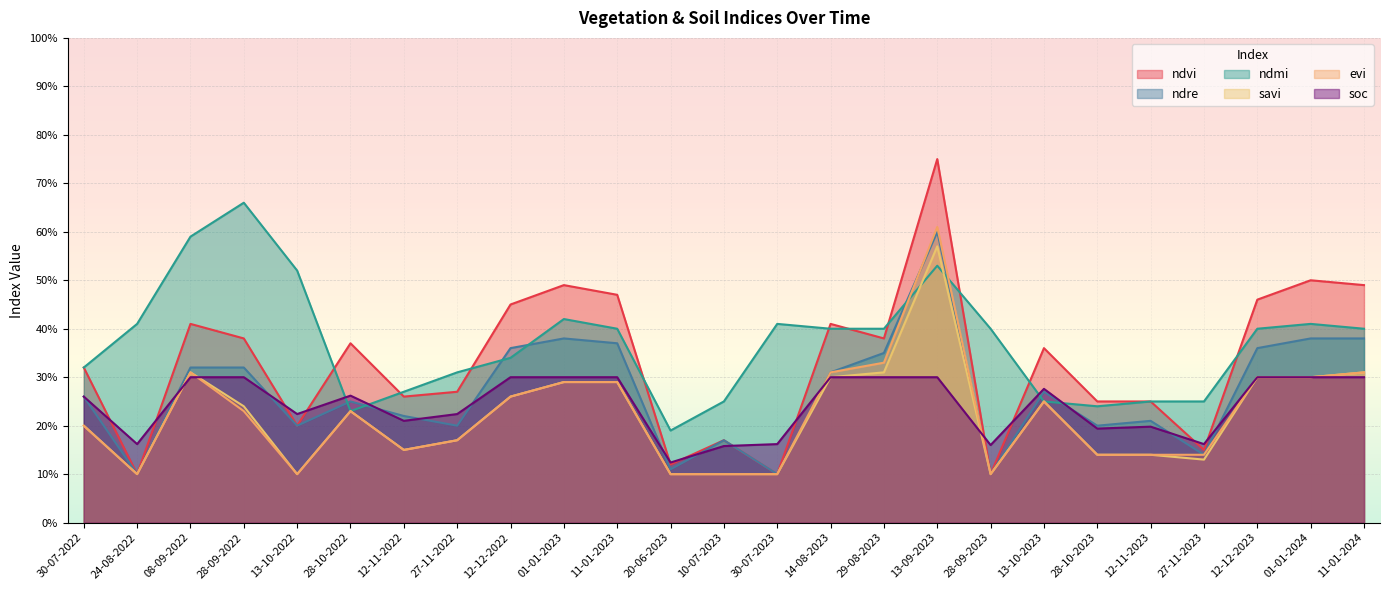

Reading left to right, transcribe all the data shown in this chart.

ndvi: 0.3	0.1	0.4	0.4	0.2	0.4	0.3	0.3	0.5	0.5	0.5	0.1	0.2	0.1	0.4	0.4	0.8	0.1	0.4	0.2	0.2	0.1	0.5	0.5	0.5
ndre: 0.3	0.1	0.3	0.3	0.2	0.2	0.2	0.2	0.4	0.4	0.4	0.1	0.2	0.1	0.3	0.3	0.6	0.1	0.3	0.2	0.2	0.1	0.4	0.4	0.4
ndmi: 0.3	0.4	0.6	0.7	0.5	0.2	0.3	0.3	0.3	0.4	0.4	0.2	0.2	0.4	0.4	0.4	0.5	0.4	0.2	0.2	0.2	0.2	0.4	0.4	0.4
savi: 0.2	0.1	0.3	0.2	0.1	0.2	0.1	0.2	0.3	0.3	0.3	0.1	0.1	0.1	0.3	0.3	0.6	0.1	0.2	0.1	0.1	0.1	0.3	0.3	0.3
evi: 0.2	0.1	0.3	0.2	0.1	0.2	0.1	0.2	0.3	0.3	0.3	0.1	0.1	0.1	0.3	0.3	0.6	0.1	0.2	0.1	0.1	0.1	0.3	0.3	0.3
soc: 0.3	0.2	0.3	0.3	0.2	0.3	0.2	0.2	0.3	0.3	0.3	0.1	0.2	0.2	0.3	0.3	0.3	0.2	0.3	0.2	0.2	0.2	0.3	0.3	0.3